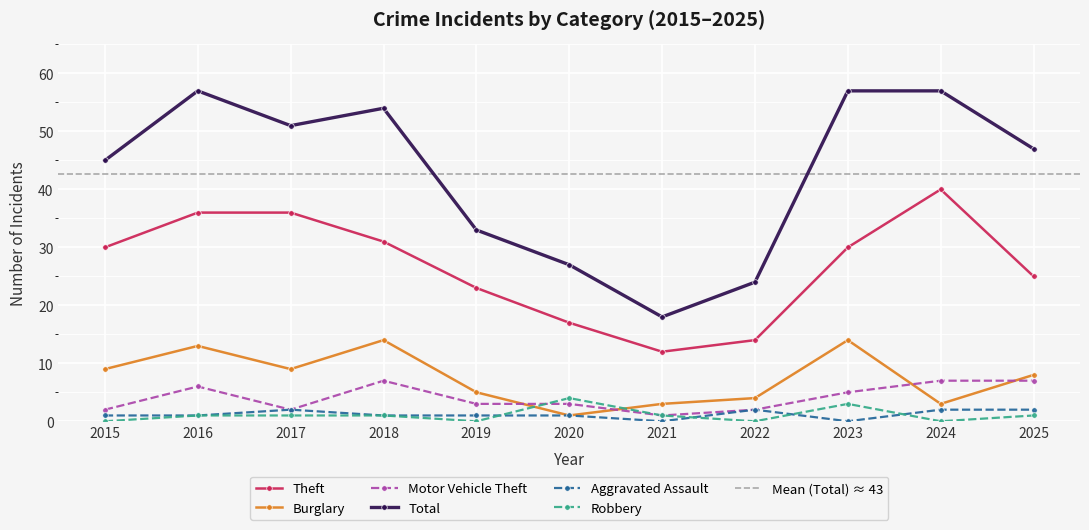

Reading left to right, what are all the values shown in this chart?

Theft: 30	36	36	31	23	17	12	14	30	40	25
Burglary: 9	13	9	14	5	1	3	4	14	3	8
Motor Vehicle Theft: 2	6	2	7	3	3	1	2	5	7	7
Total: 45	57	51	54	33	27	18	24	57	57	47
Aggravated Assault: 1	1	2	1	1	1	0	2	0	2	2
Robbery: 0	1	1	1	0	4	1	0	3	0	1